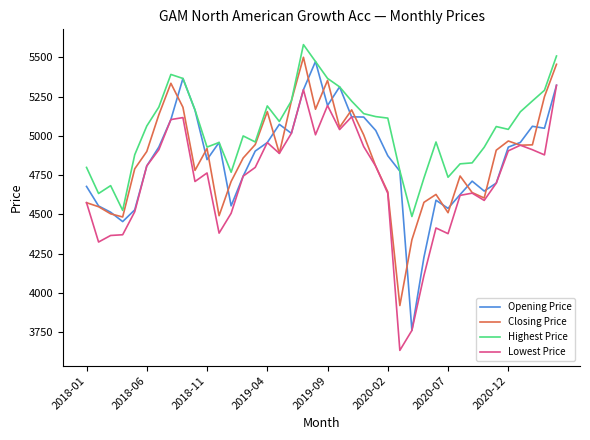

What is the minimum value for Highest Price?

4486.8